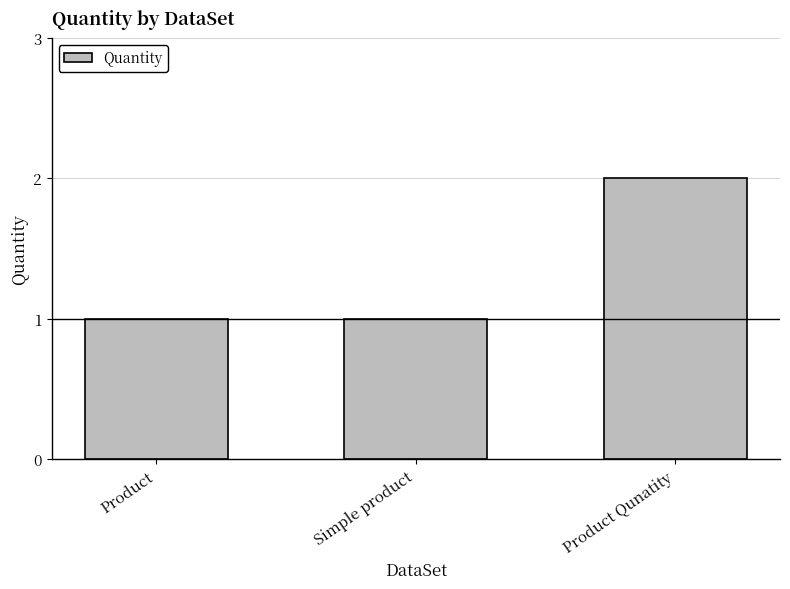

What is the smallest value displayed?

1